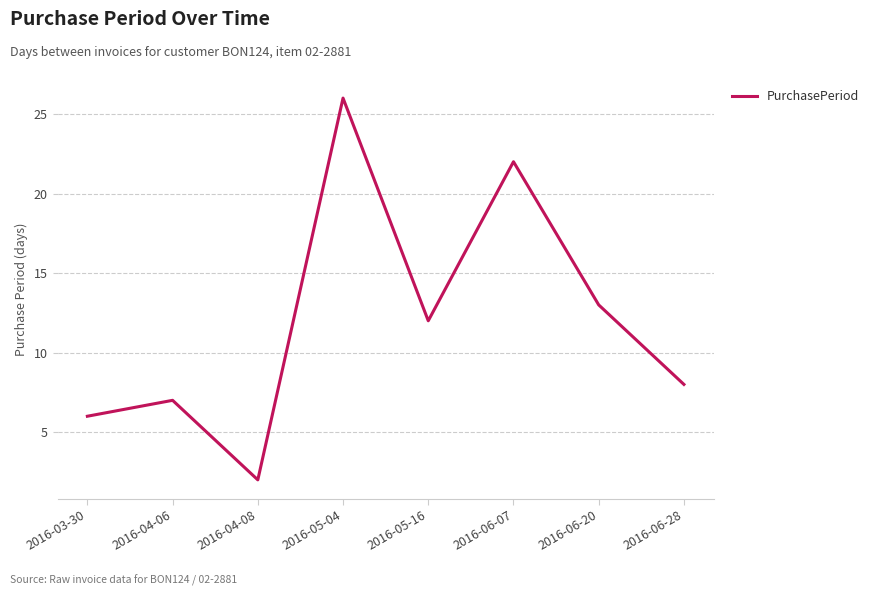

The value at 2016-05-04 is 26. True or false?

True